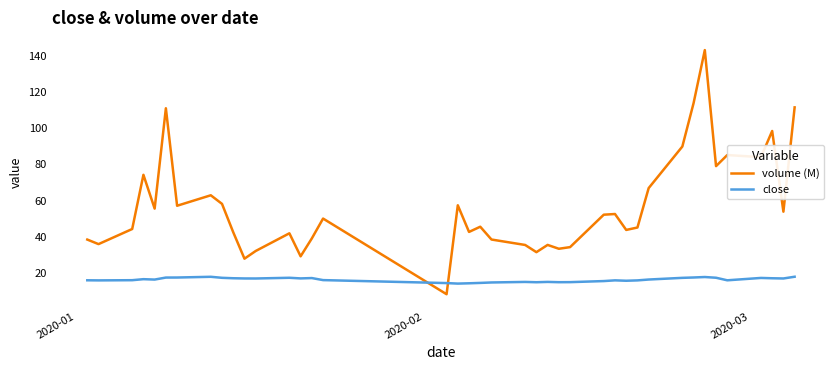

What is the difference between the maximum and minimum values in the volume (M) series?

134.4